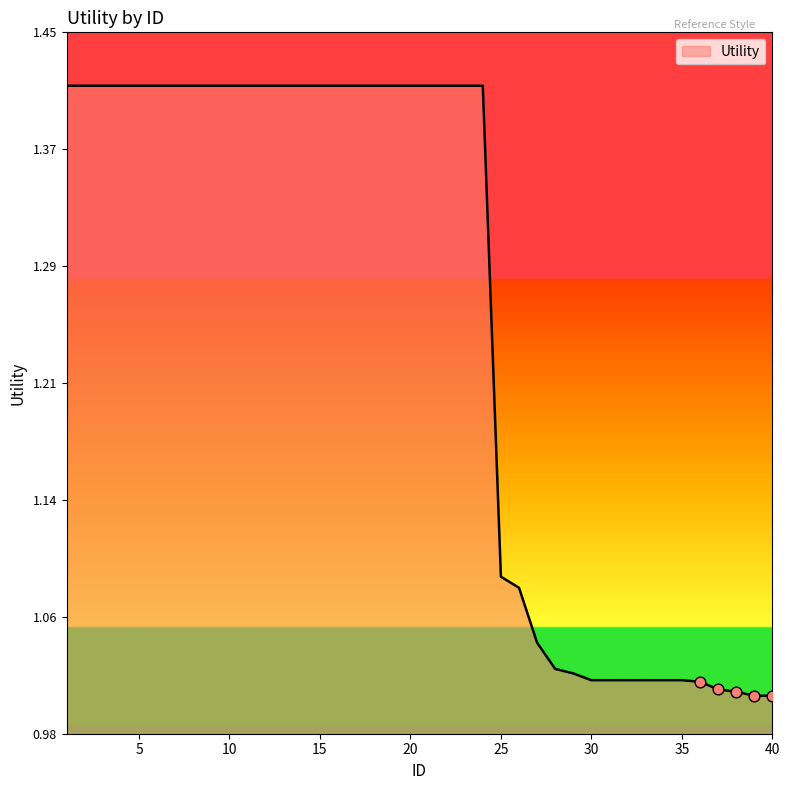

Does the chart have visible grid lines?

No